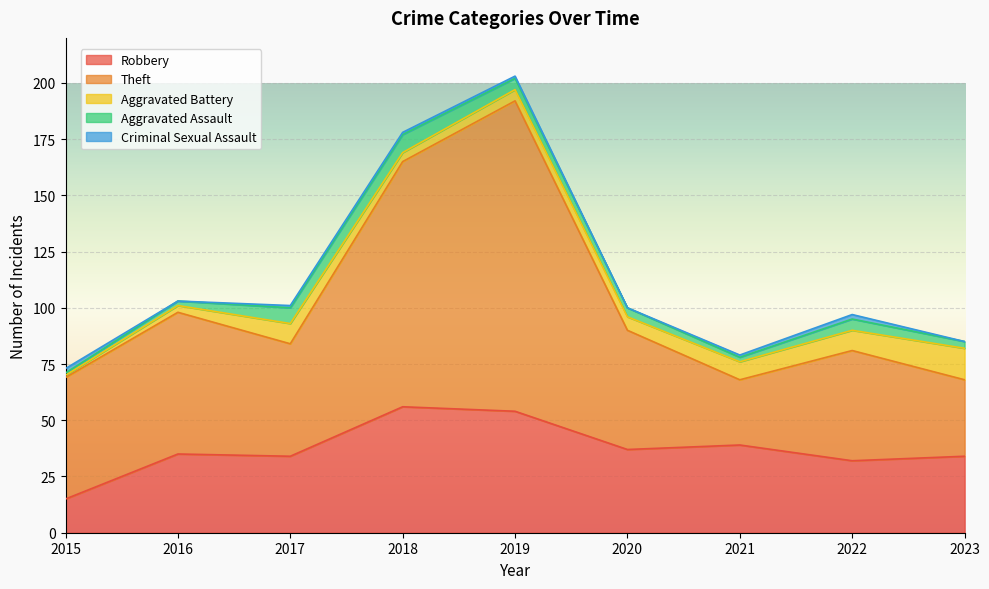

How many data points in Criminal Sexual Assault are less than 1?

3